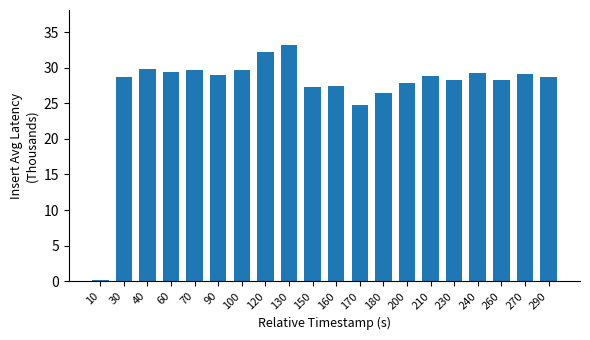

What is the value of the 9th bar from the left?

33.1